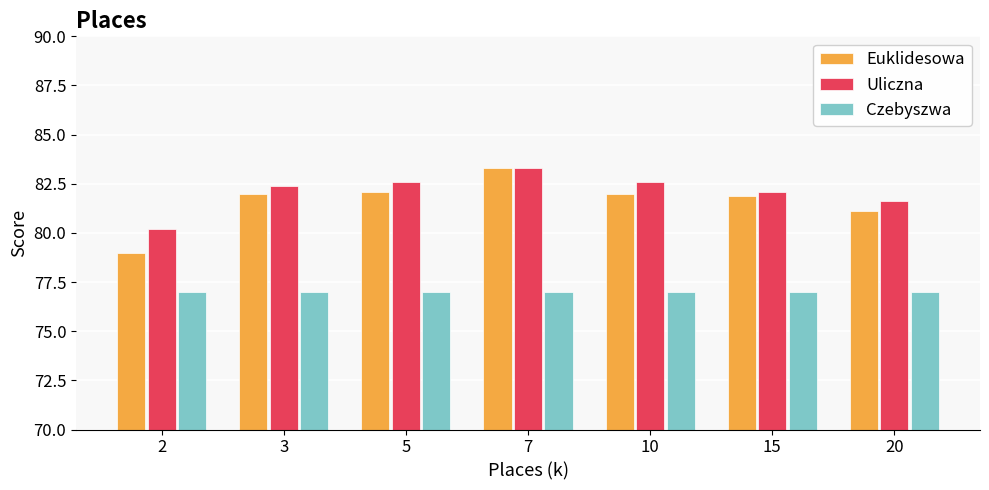

Reading right to left, transcribe all the data shown in this chart.

Euklidesowa: 20=81.1	15=81.9	10=82.0	7=83.3	5=82.1	3=82.0	2=79.0
Uliczna: 20=81.6	15=82.1	10=82.6	7=83.3	5=82.6	3=82.4	2=80.2
Czebyszwa: 20=77.0	15=77.0	10=77.0	7=77.0	5=77.0	3=77.0	2=77.0